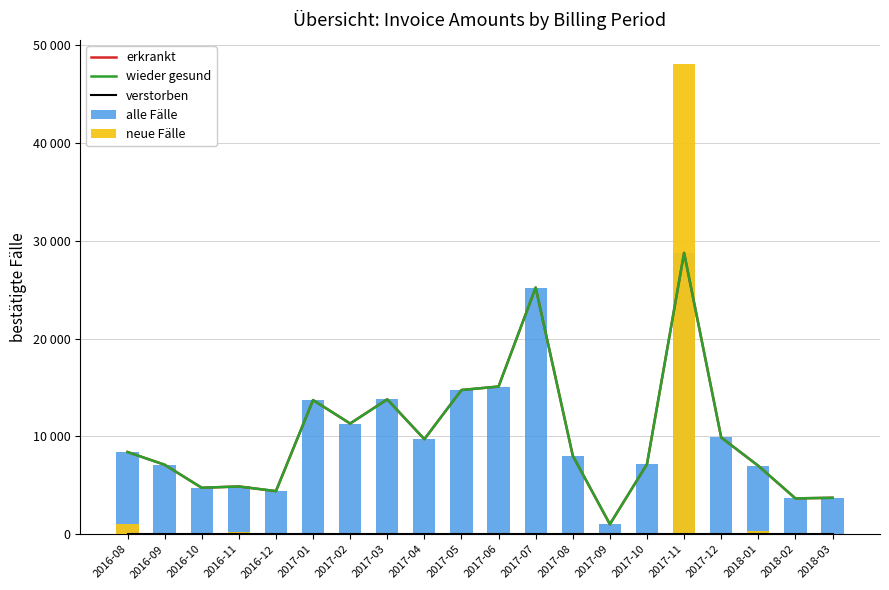

Which category has the lowest value in the alle Fälle series?

2017-09